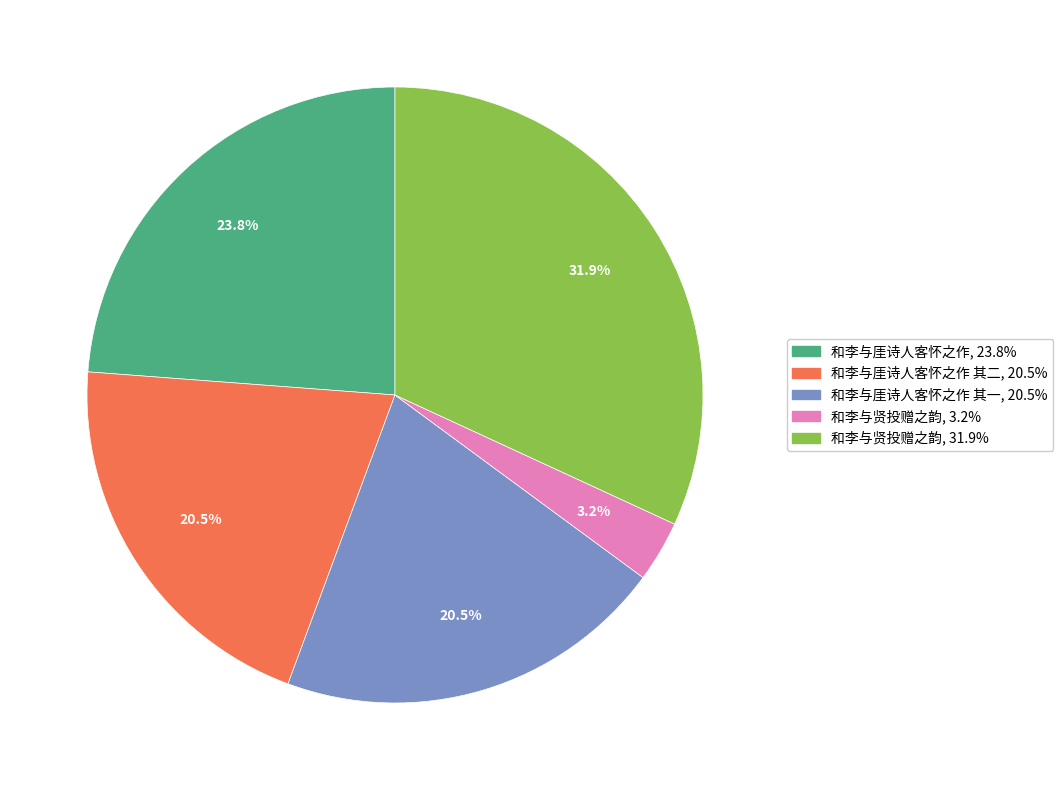

Is there any slice that represents more than half of the pie?

No